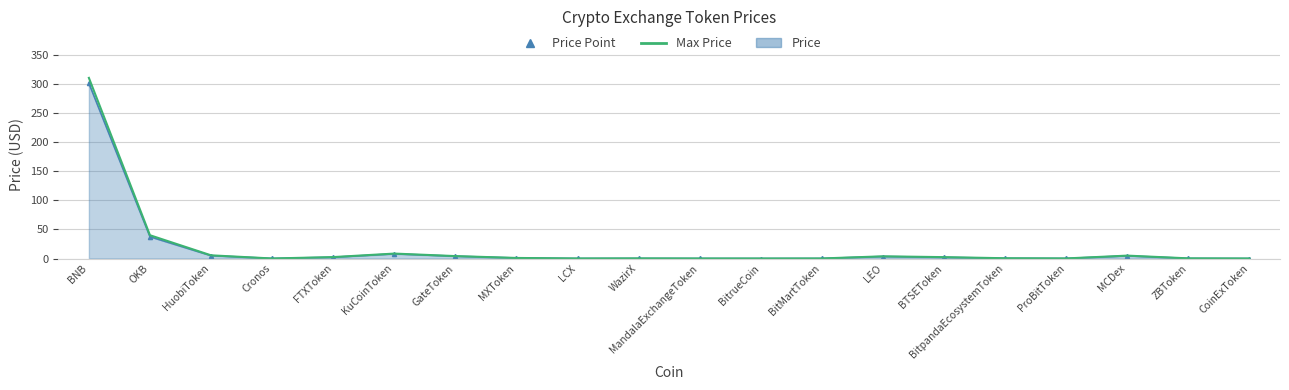

What is the maximum value shown in the chart?

310.0